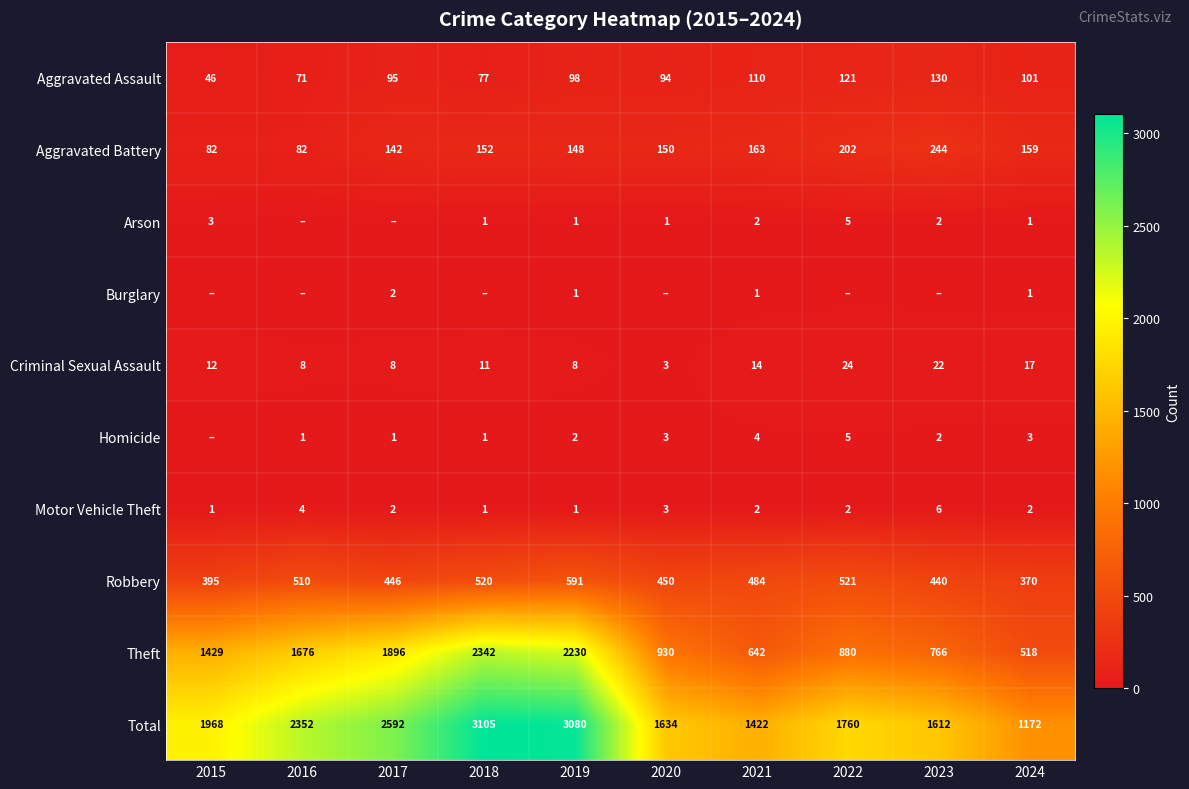

Count the number of data series in this chart.

10